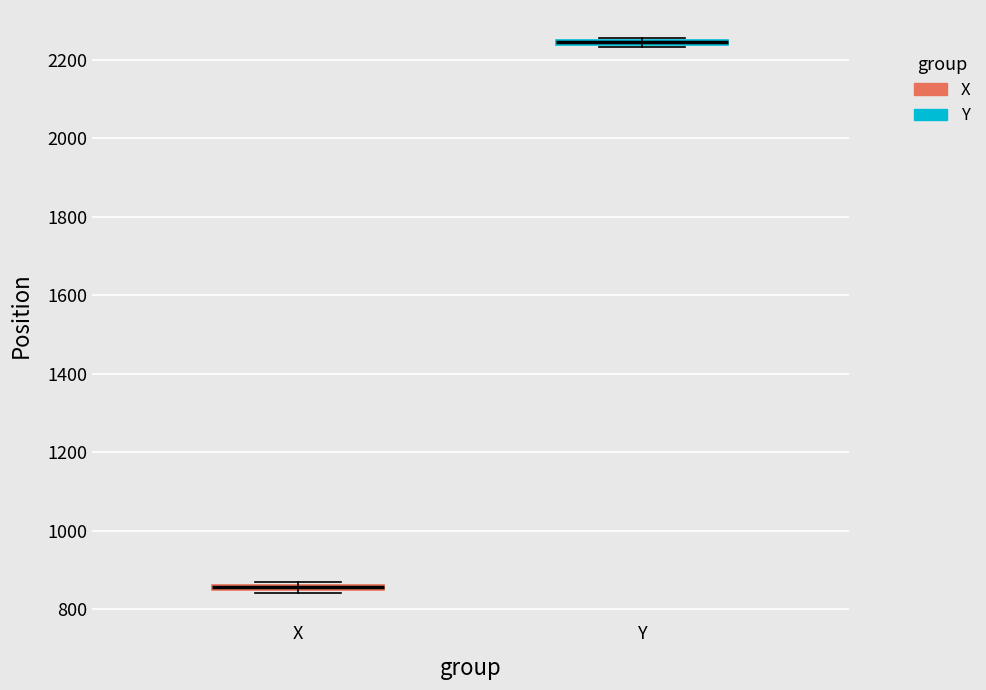

Where is the lower edge of the box for Y on the y-axis? The values are not printed on the chart, so give them approximately, as read against the axis.

2240